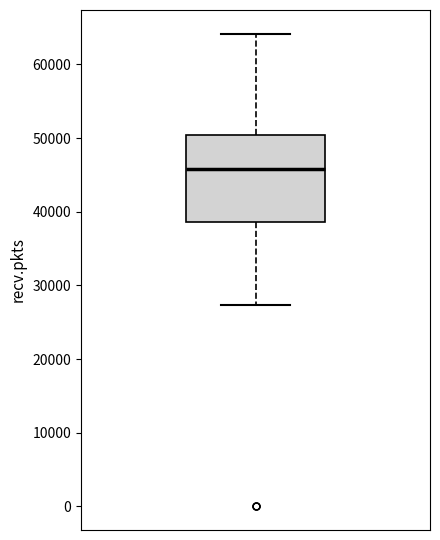

Where does the lower whisker of the box end on the y-axis? The values are not printed on the chart, so give them approximately, as read against the axis.

27000